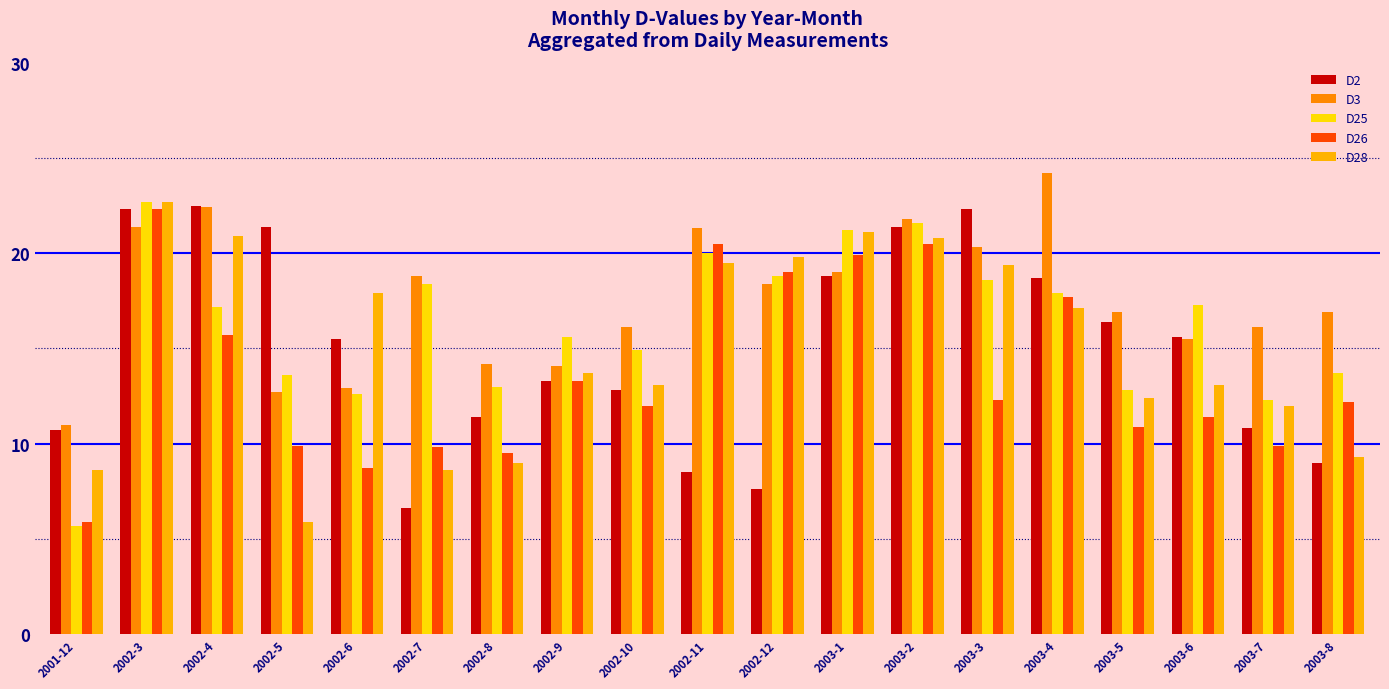

The value of D3 at 2002-9 is 3.3. True or false?

False